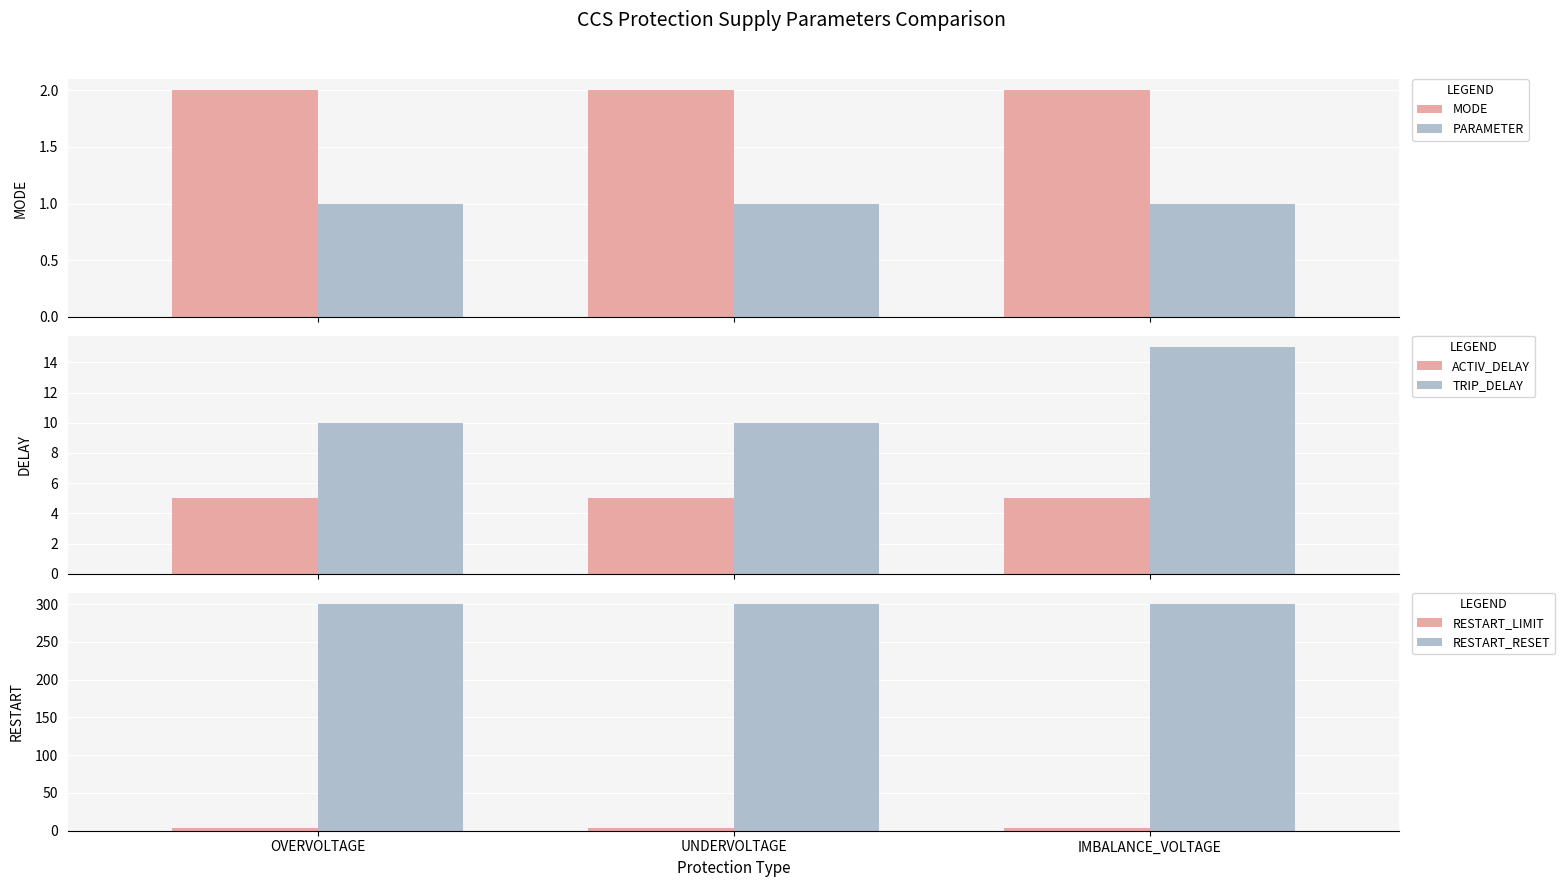

Is it true that PARAMETER equals 0 at IMBALANCE_VOLTAGE?

False